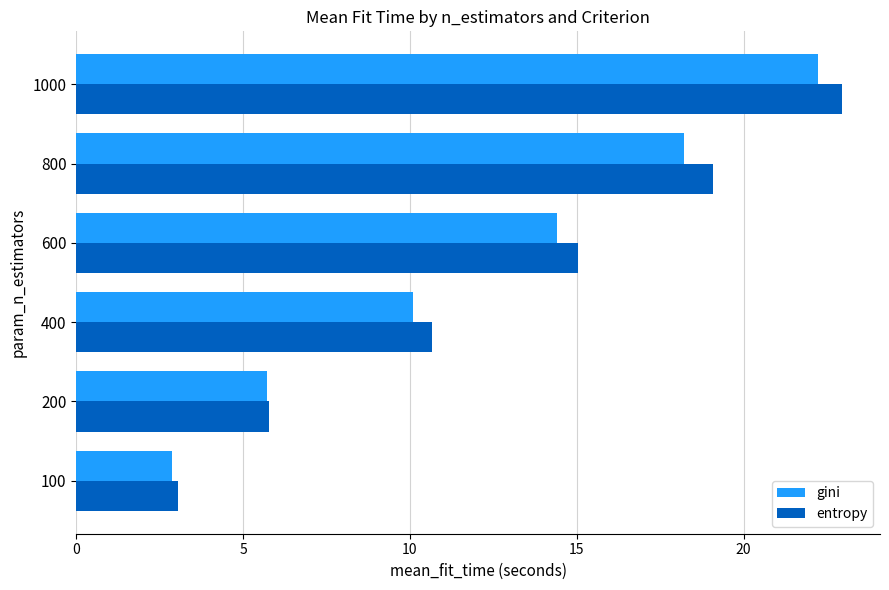

What is the total value across all series at 800?

37.3